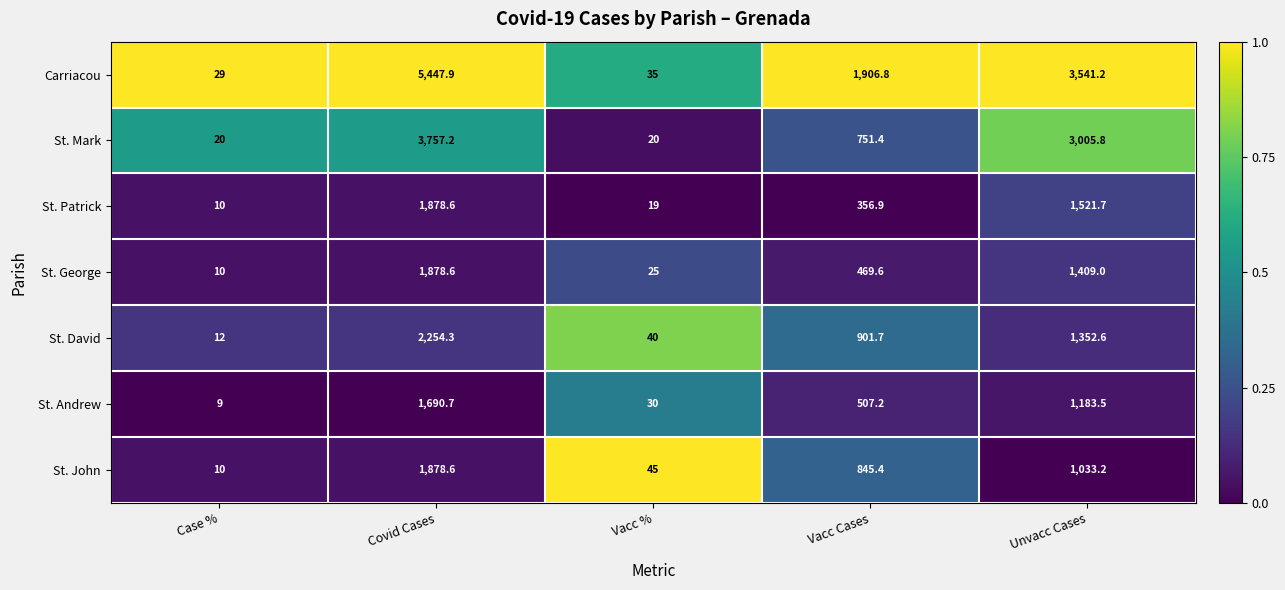

At which category does the chart reach its minimum across all series?

Case %